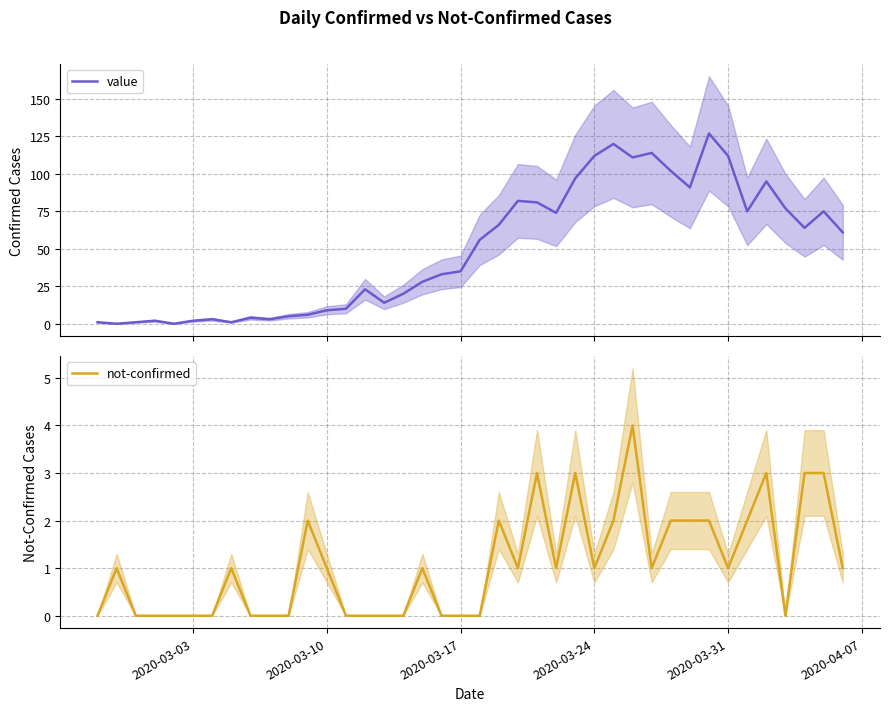

Rank the series by their average value, from lowest to highest.

not-confirmed, value